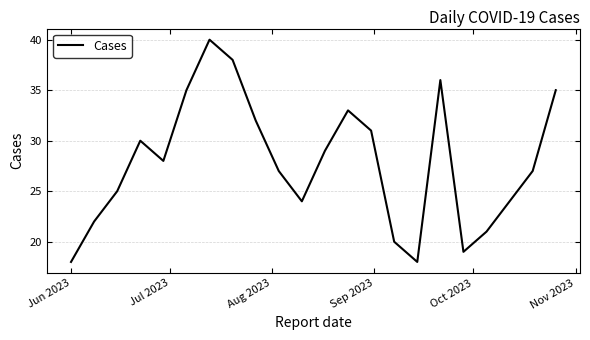

What is the smallest value displayed?

18